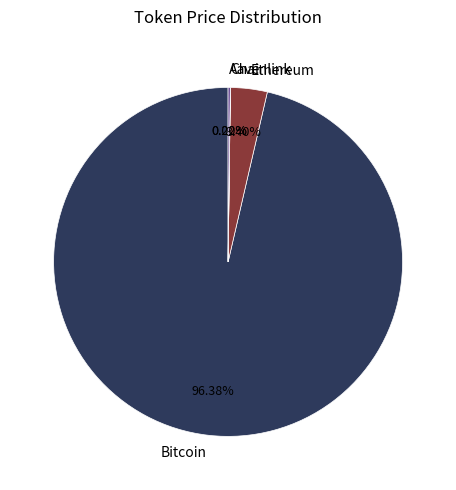

Combined, do Bitcoin and Ethereum account for over 50%?

Yes